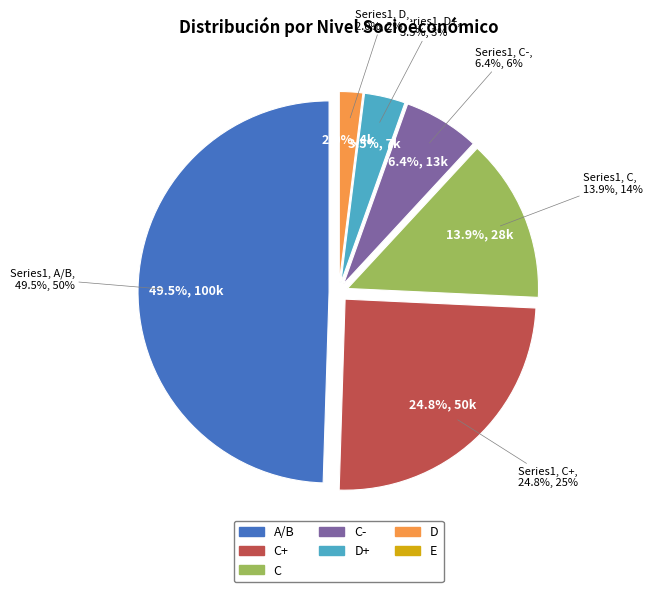

Is there a majority slice in this chart?

No